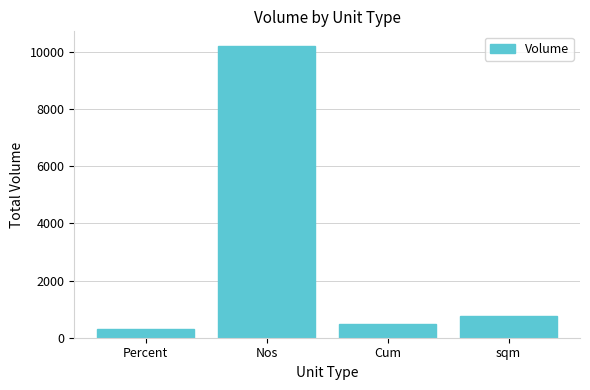

What is the sum of all values?

11738